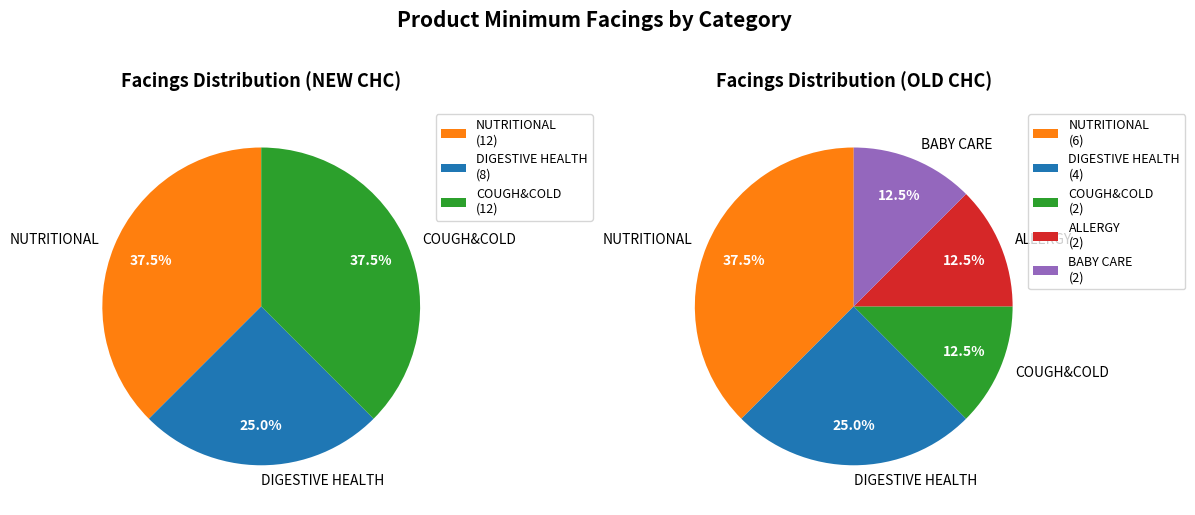

Does Calcium Corbiere 10ml x 30 represent more than half of the total?

No